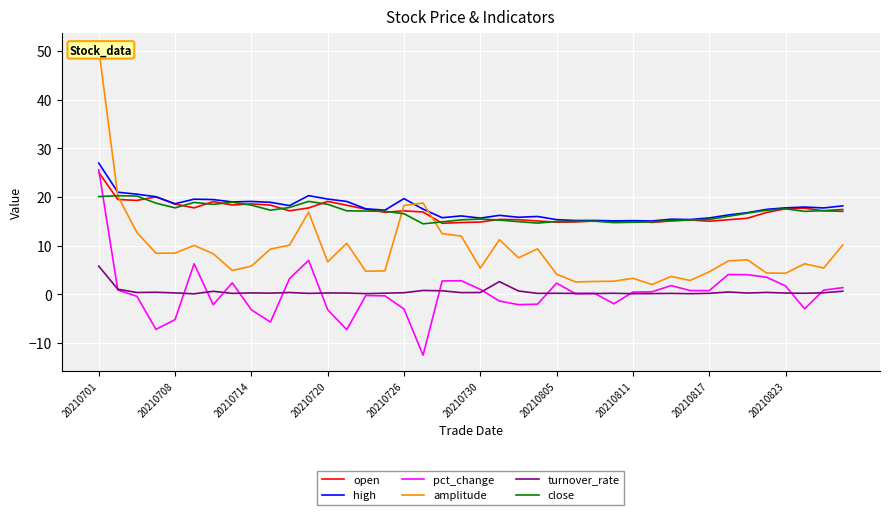

True or false: high and turnover_rate intersect in this chart.

False